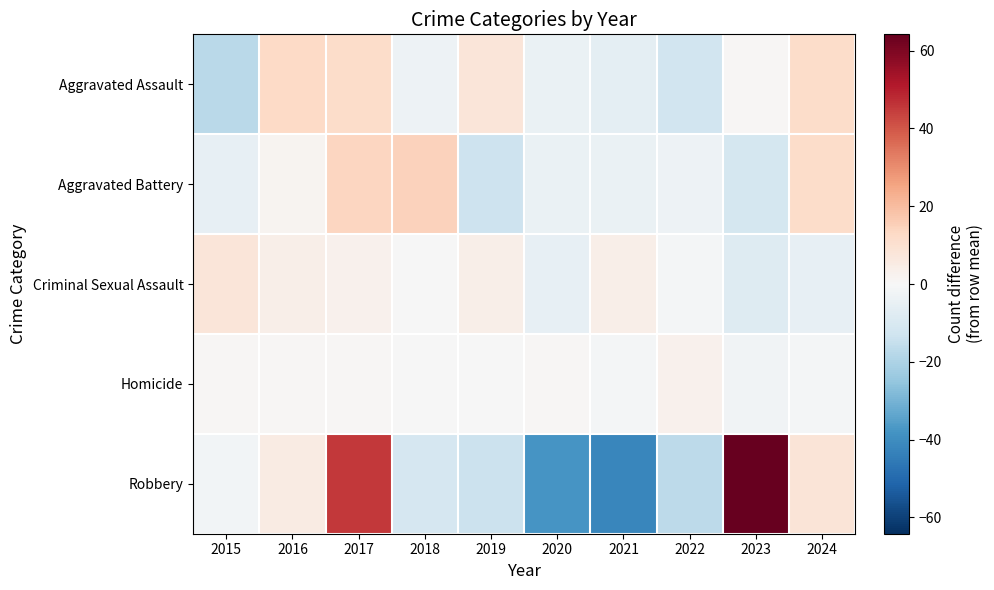

What is the total value across all series at 2023?

42.8